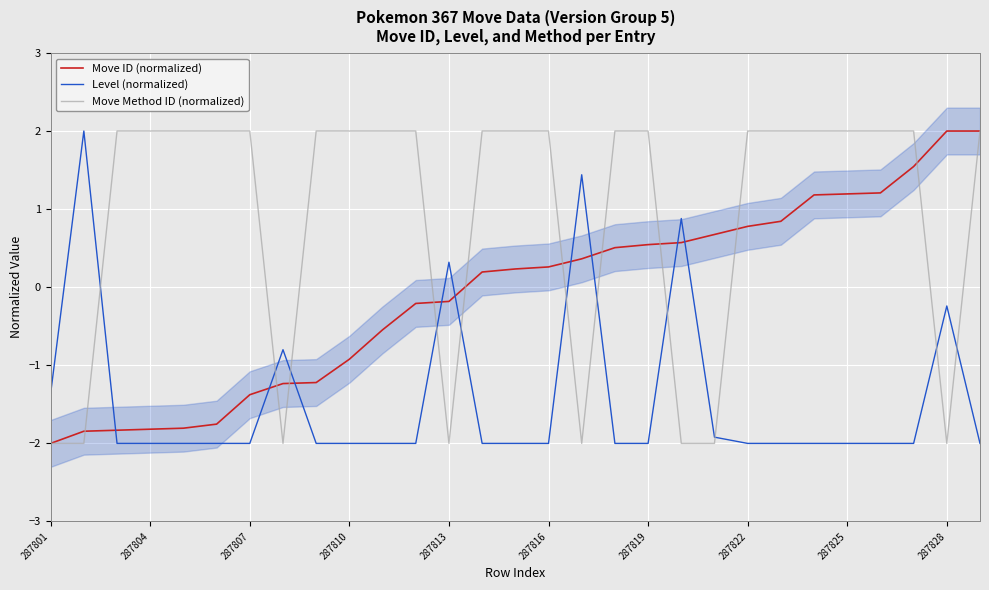

What is the difference between the second highest and second lowest values in the Move ID (normalized) series?

3.8